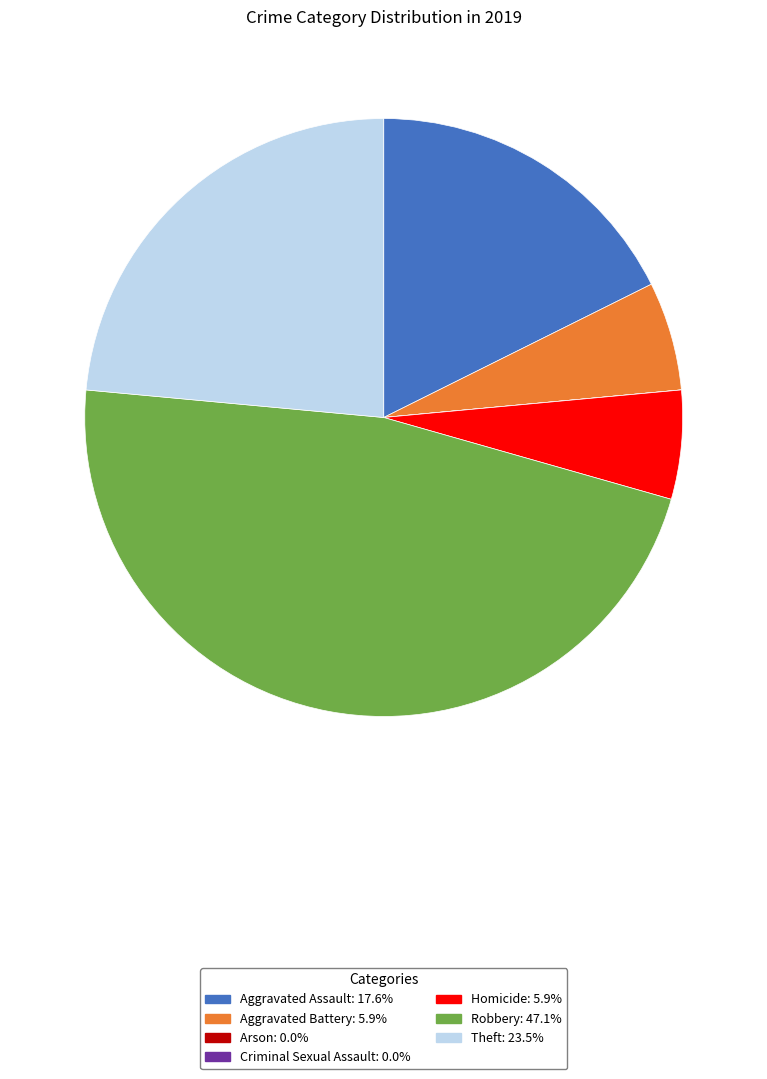

Which category has the biggest portion of the pie?

Robbery